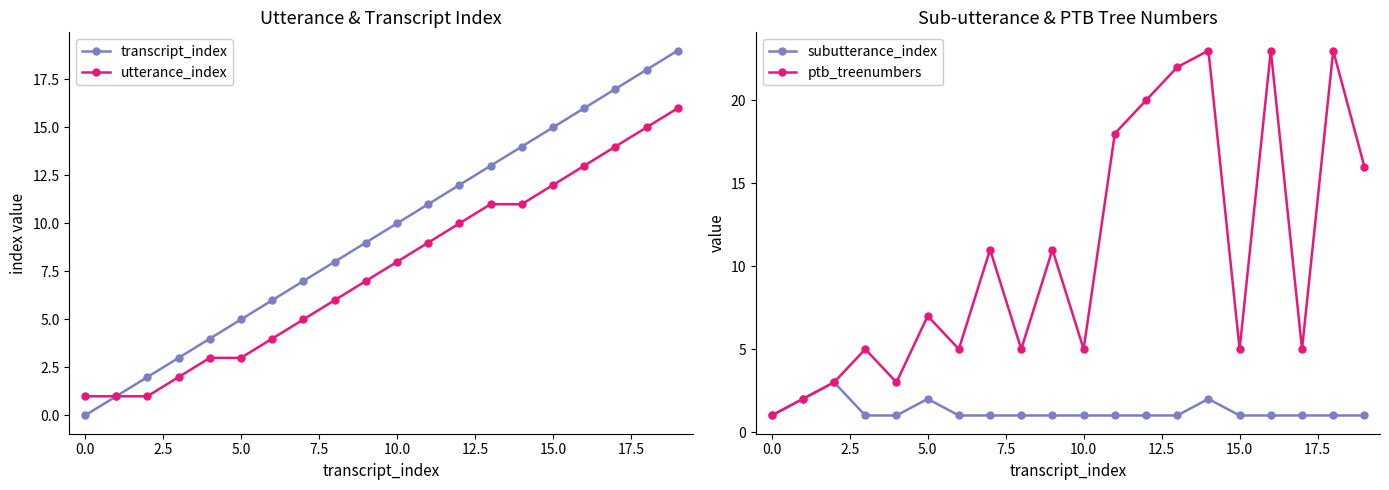

In ptb_treenumbers, how many points are lower than both neighbors (excluding endpoints)?

6